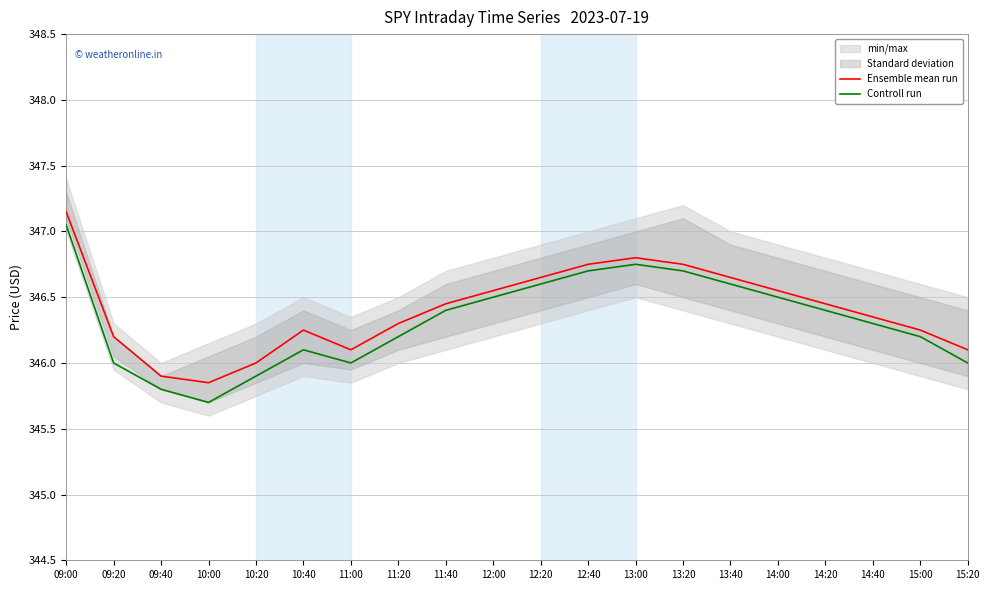

Which category has the highest value in the Controll run series?

09:00